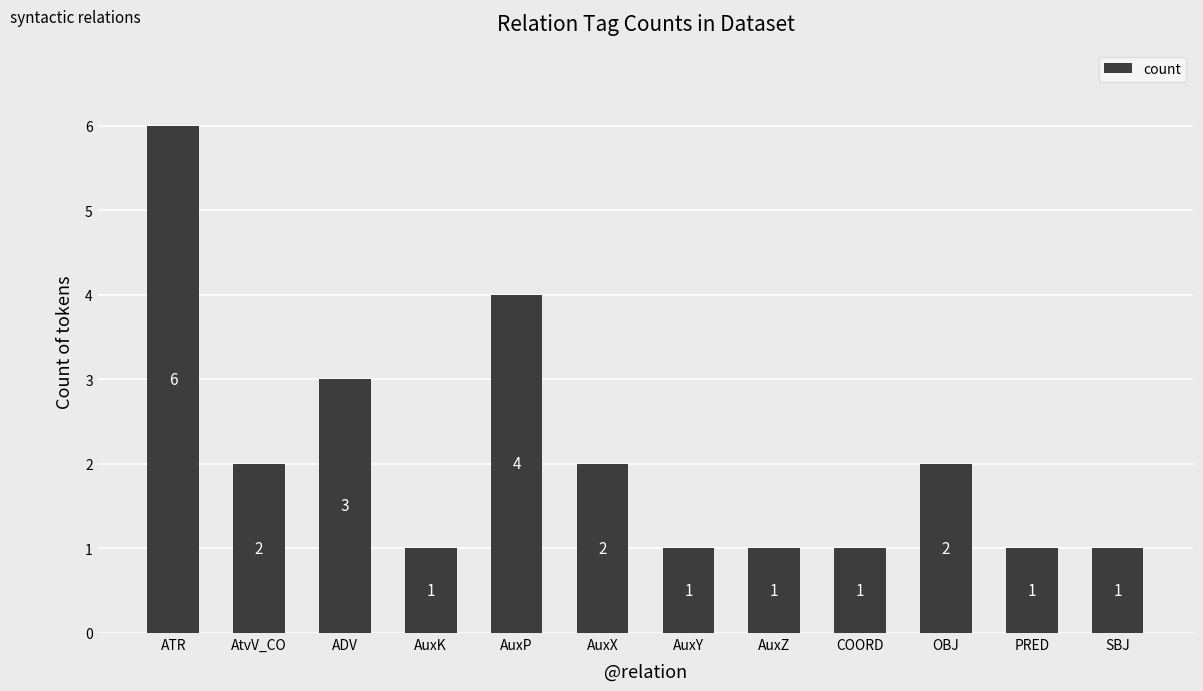

Read the value at AtvV_CO.

2